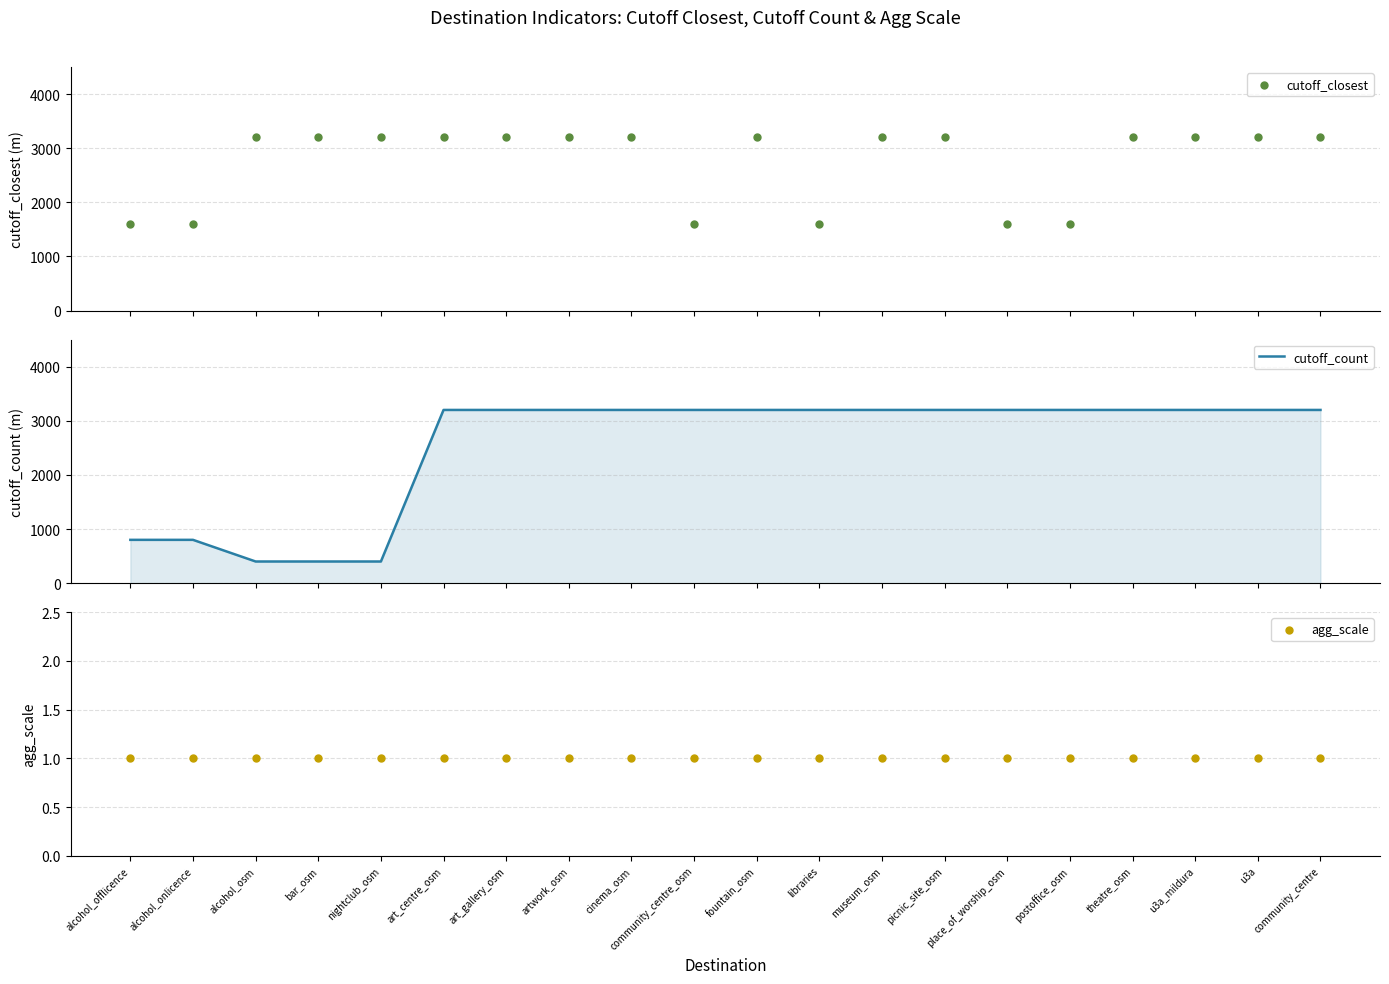

Which series has the largest total across all categories?

cutoff_closest